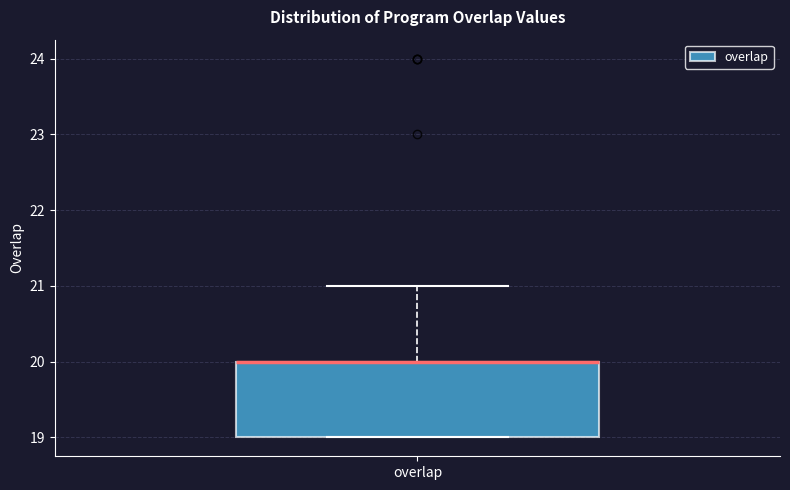

Read this box plot against the y-axis: the position of the median line, the range covered by the box, and the ends of both whiskers. The values are not printed on the chart, so give them approximately, as read against the axis.

median 20 (drawn on the box's upper edge), box 19 to 20, whiskers 19 to 21